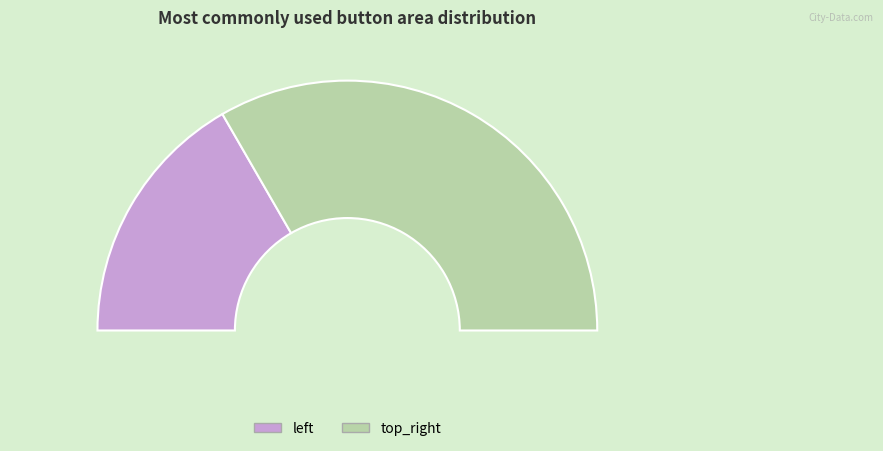

Does top_right account for over 50% of the chart?

Yes